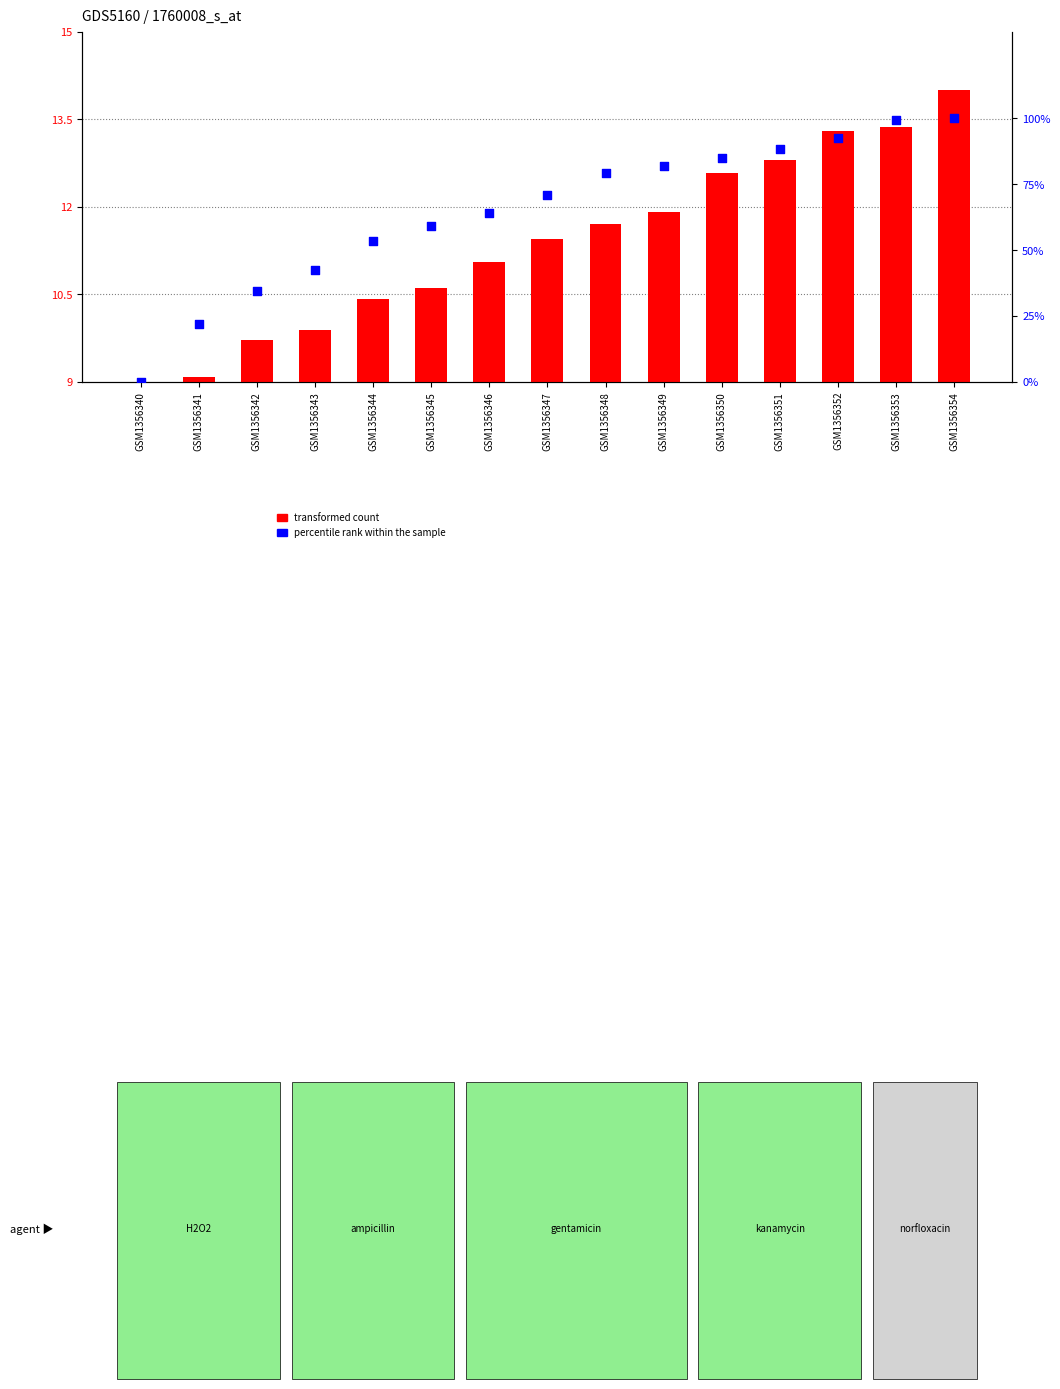

Which series reaches the maximum Y coordinate?

percentile rank within the sample